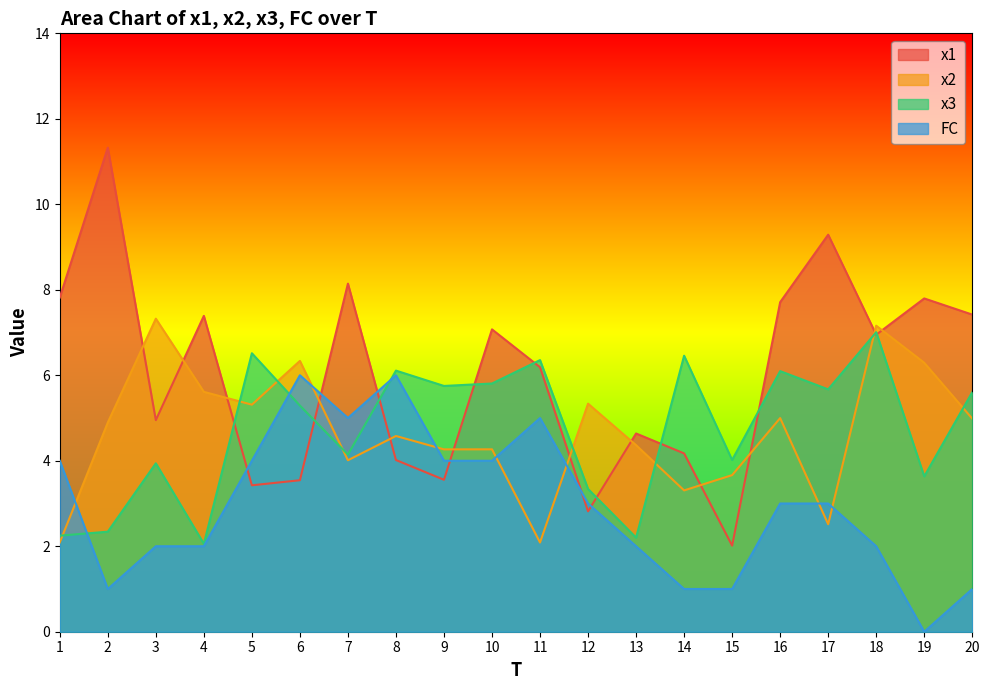

At which category does the chart reach its minimum across all series?

19